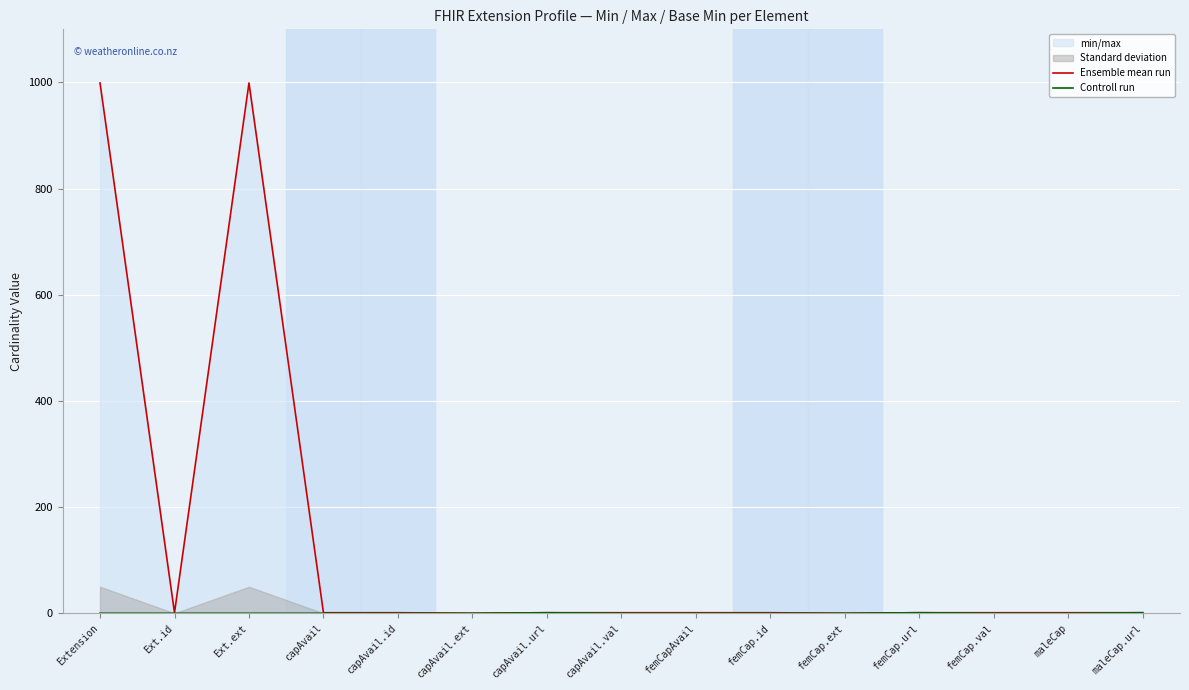

What is the average value of the Ensemble mean run series?

134